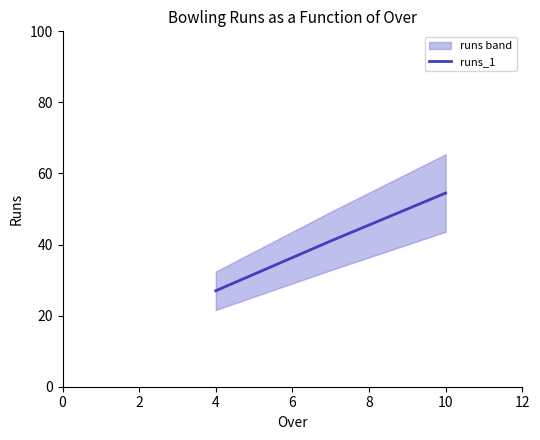

The value of runs_1 at 10 is 37.3. True or false?

False